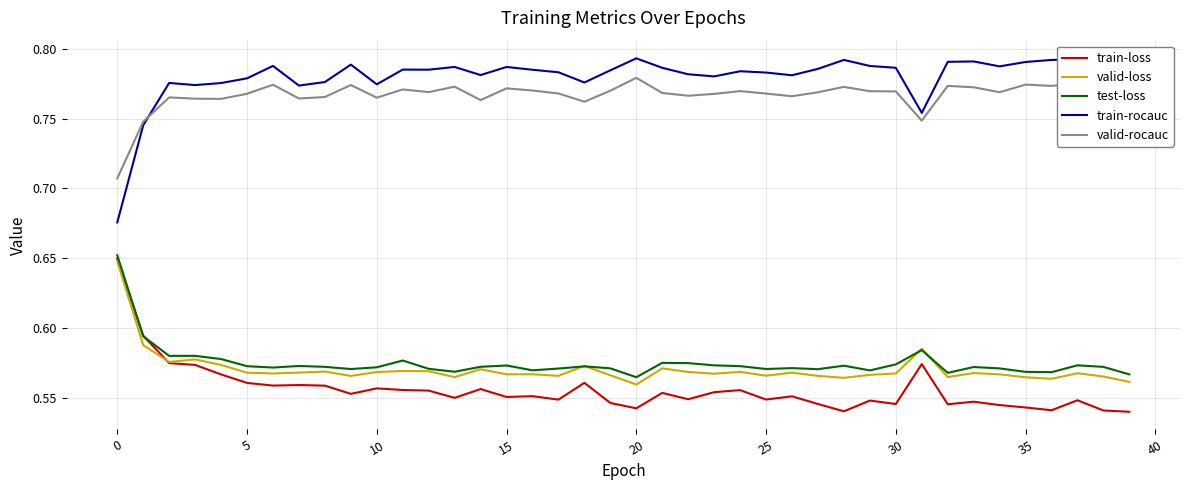

Does the chart display data point markers on the line(s)?

No